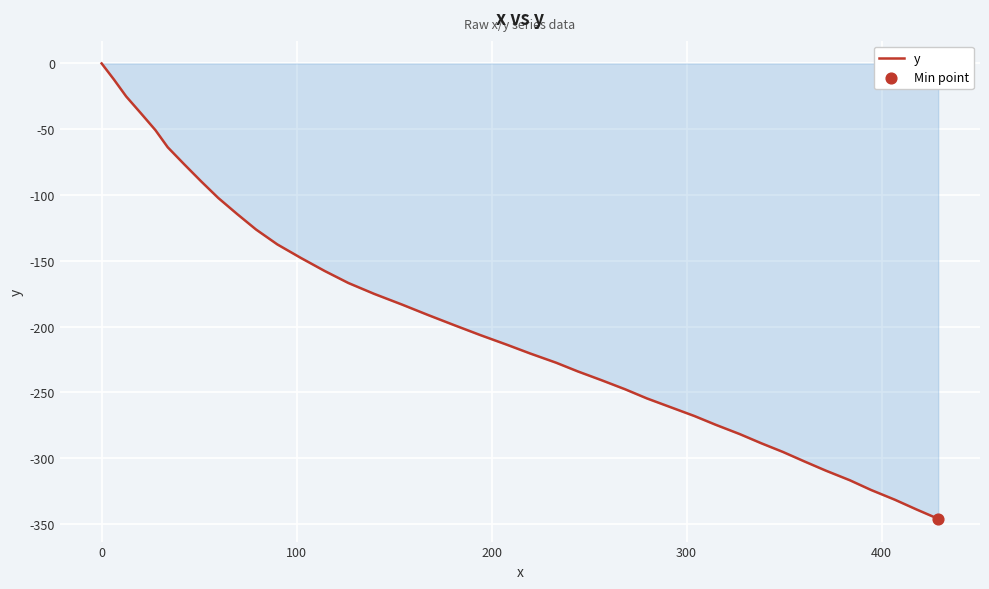

What is the minimum value shown in the chart?

-346.0